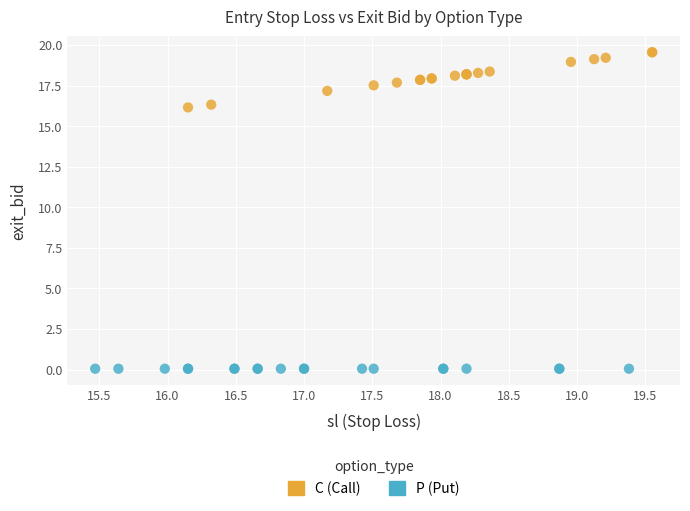

Which series reaches the minimum Y coordinate?

P (Put)